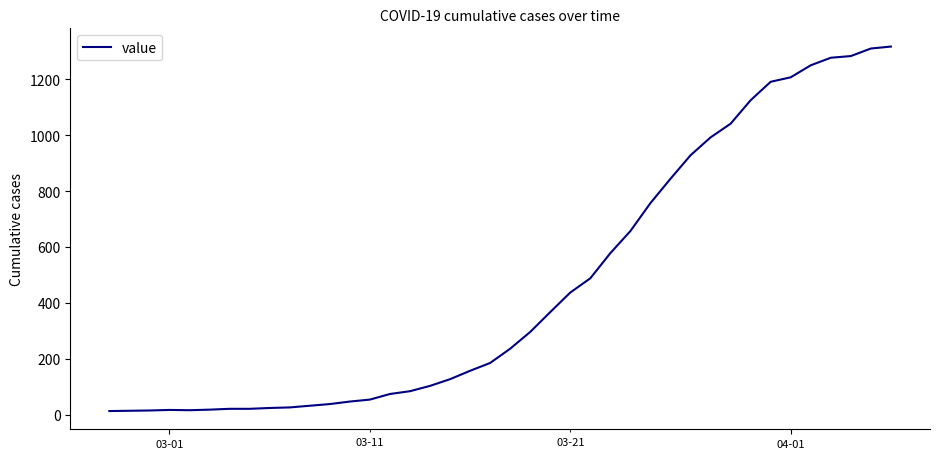

What is the maximum value shown in the chart?

1317